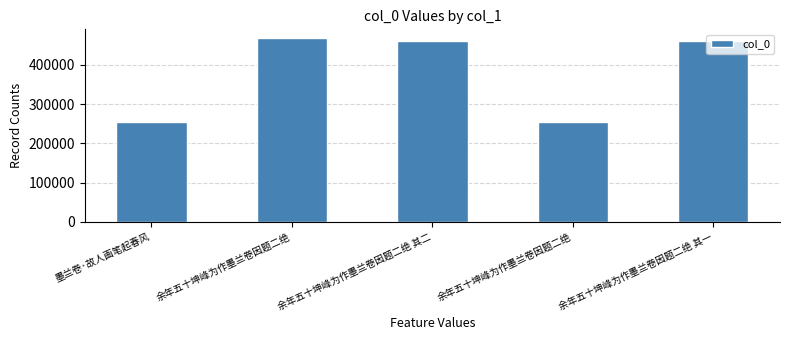

Is it true that the value at 余年五十坤峰为作墨兰卷因题二绝 is 467411?

True